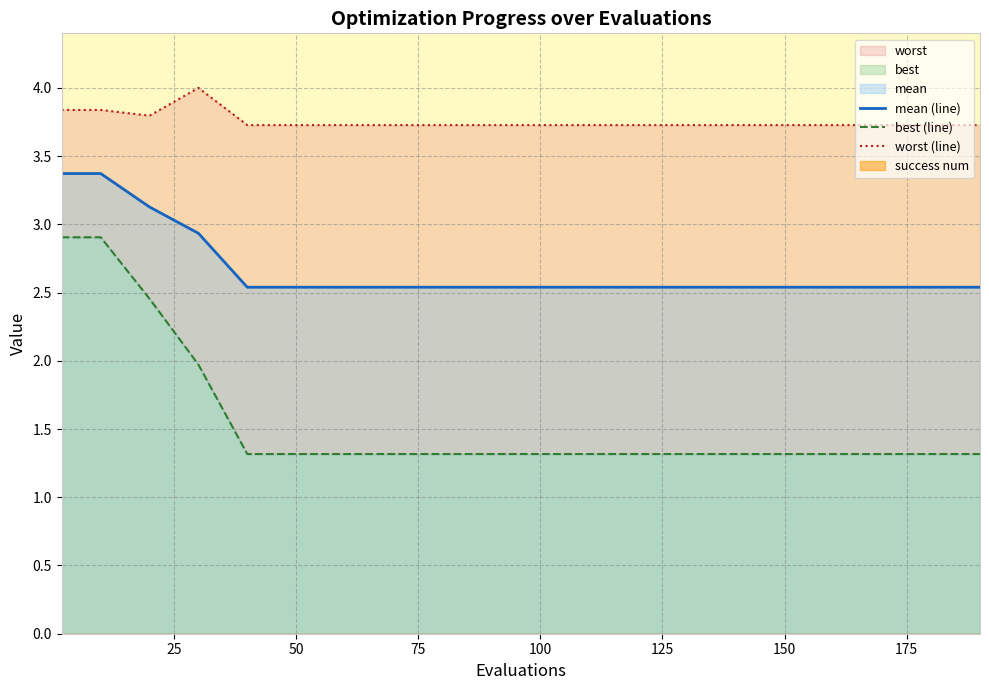

What is the minimum value for mean (line)?

2.5